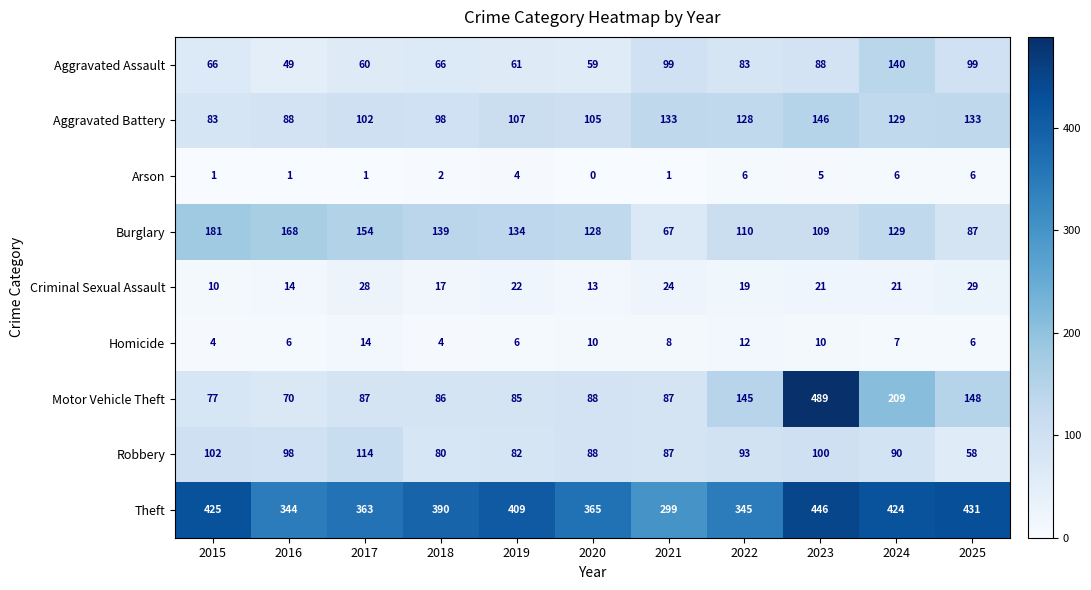

How many data points does each series have?

11